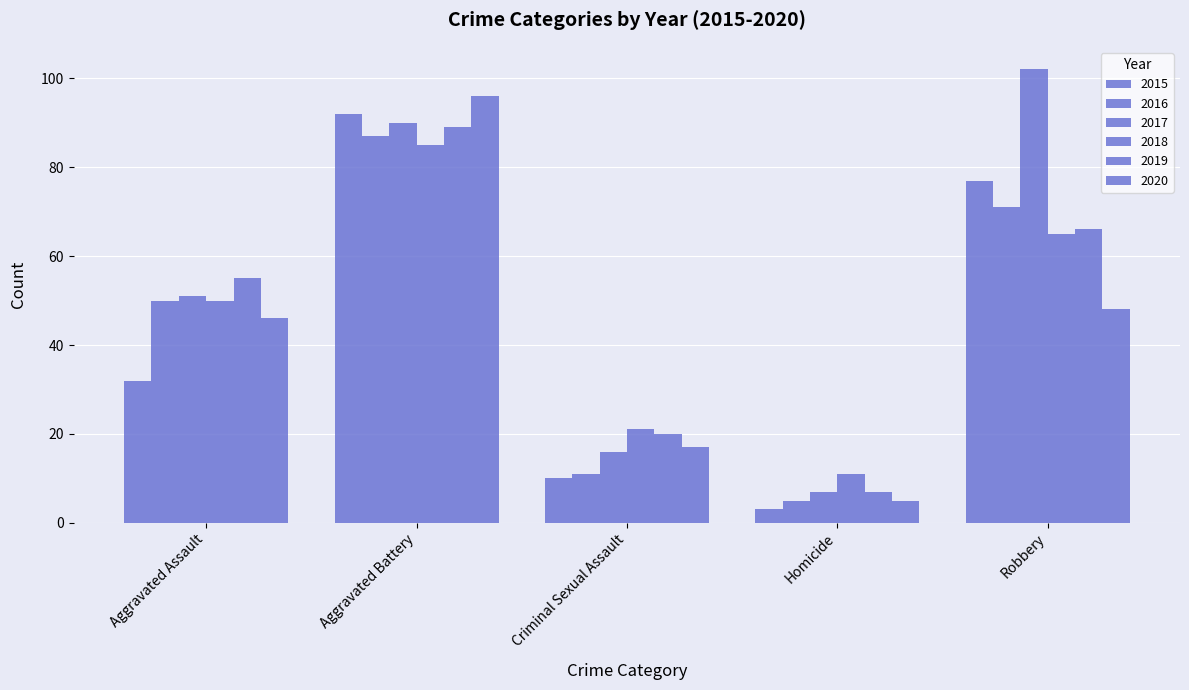

What is the total value across all series at Aggravated Battery?

539